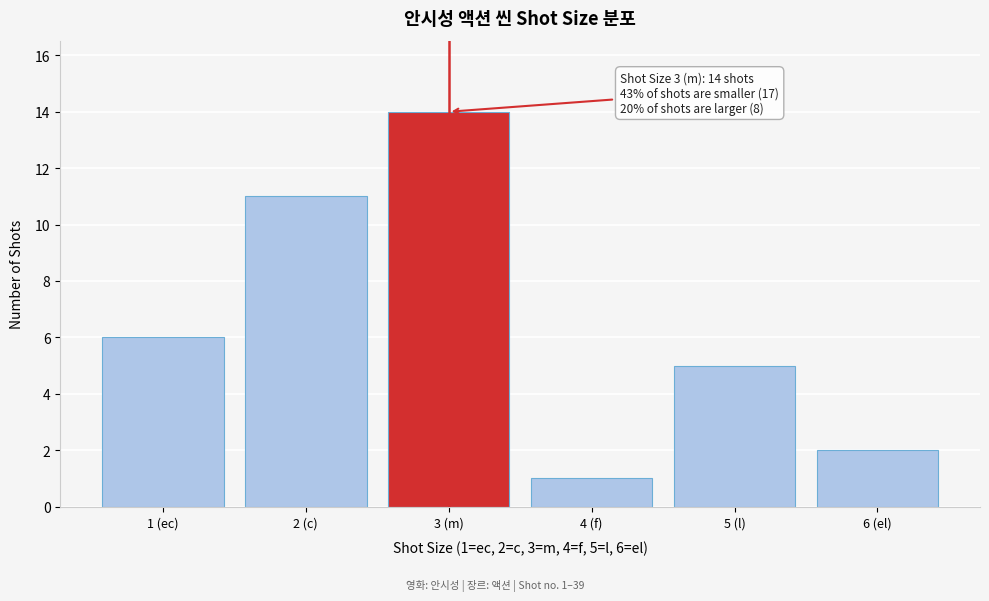

Reading left to right, transcribe all the data shown in this chart.

6	11	14	1	5	2